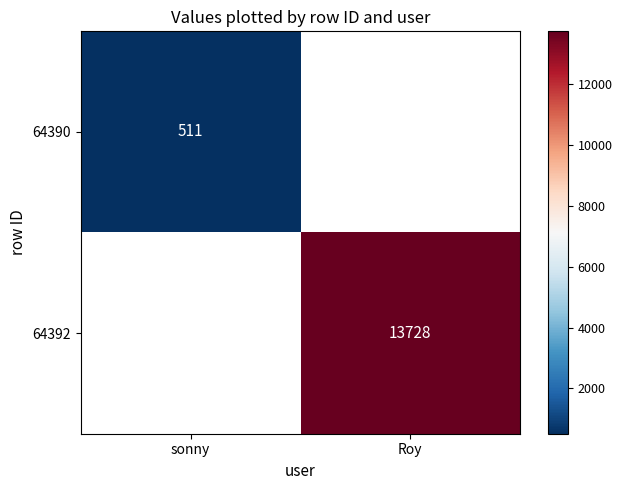

Is it true that 64390 equals 511 at sonny?

True